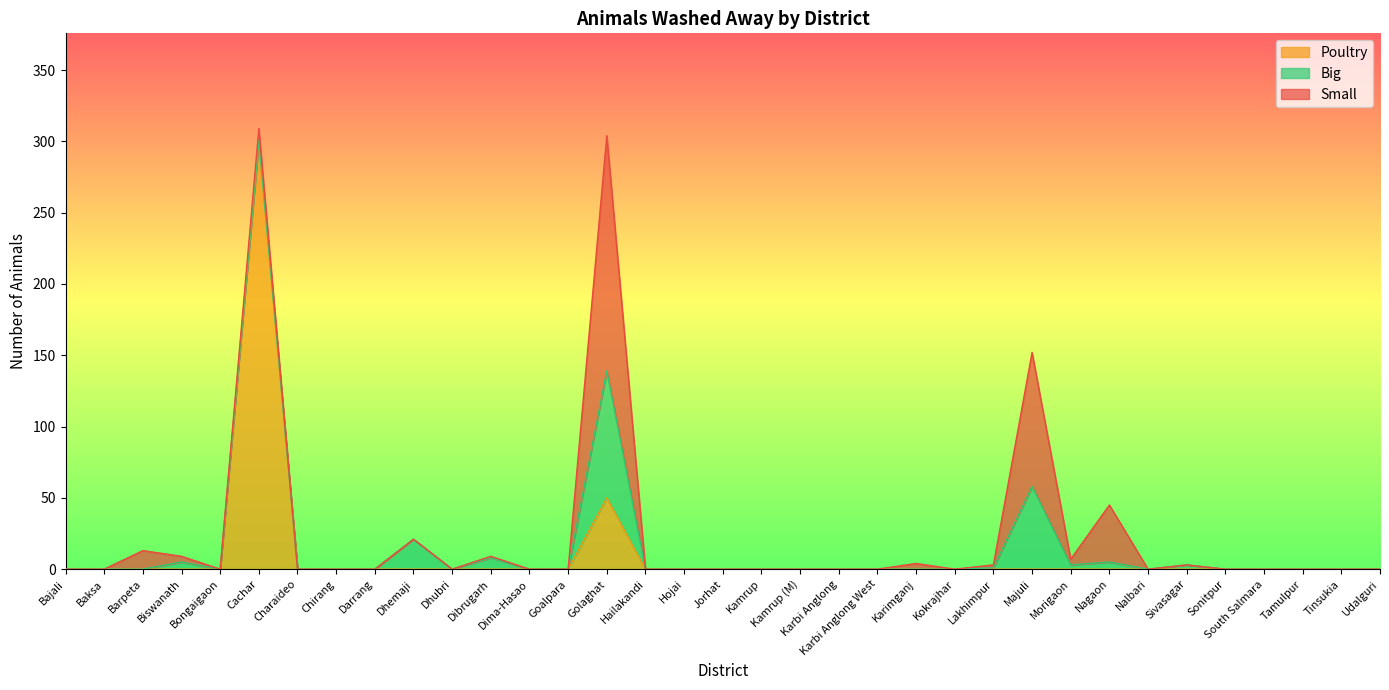

The value of Poultry at Sivasagar is 0. True or false?

True